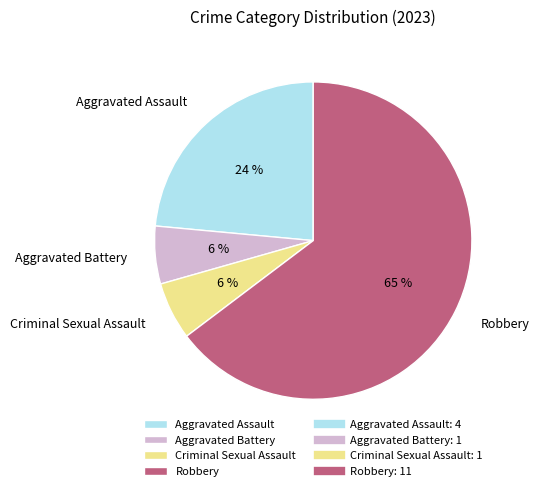

The Aggravated Assault slice represents 15% of the pie. True or false?

False